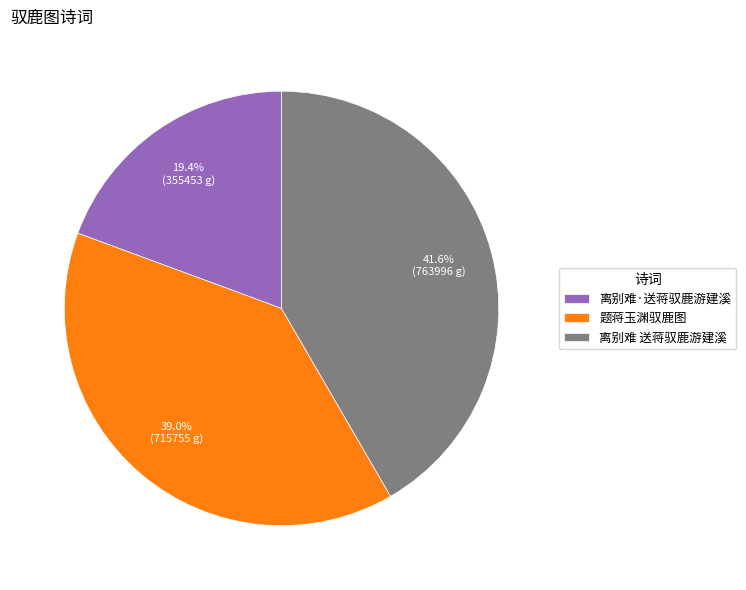

Does any single category account for the majority?

No